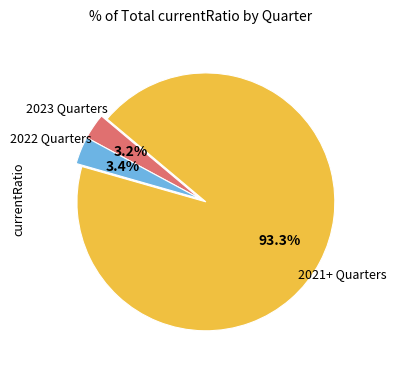

Does any single category account for the majority?

Yes